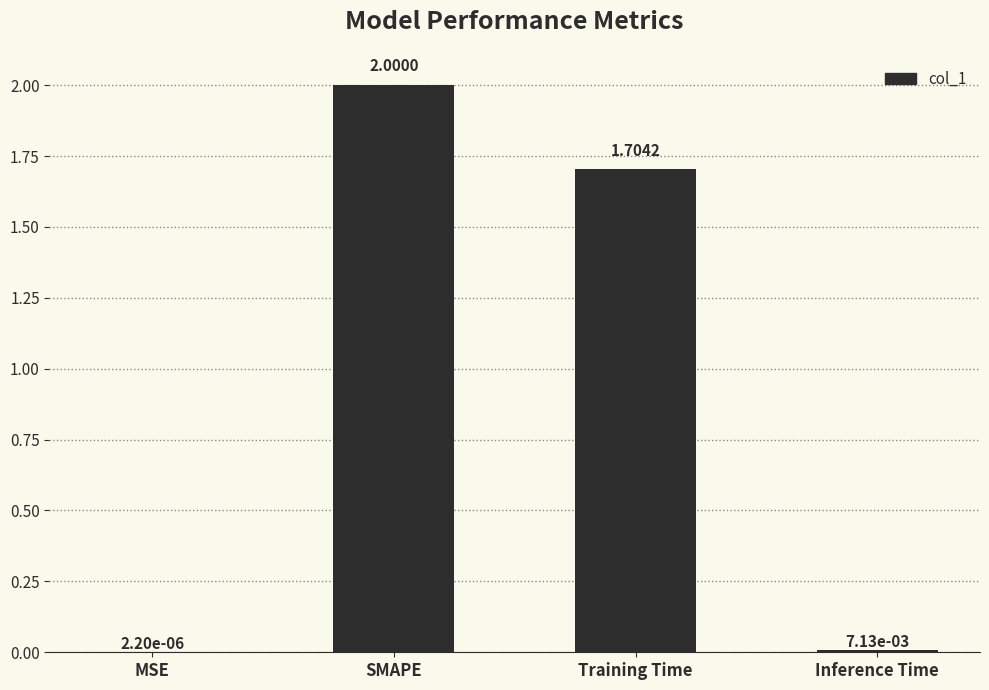

At which label does the data first exceed 1?

SMAPE